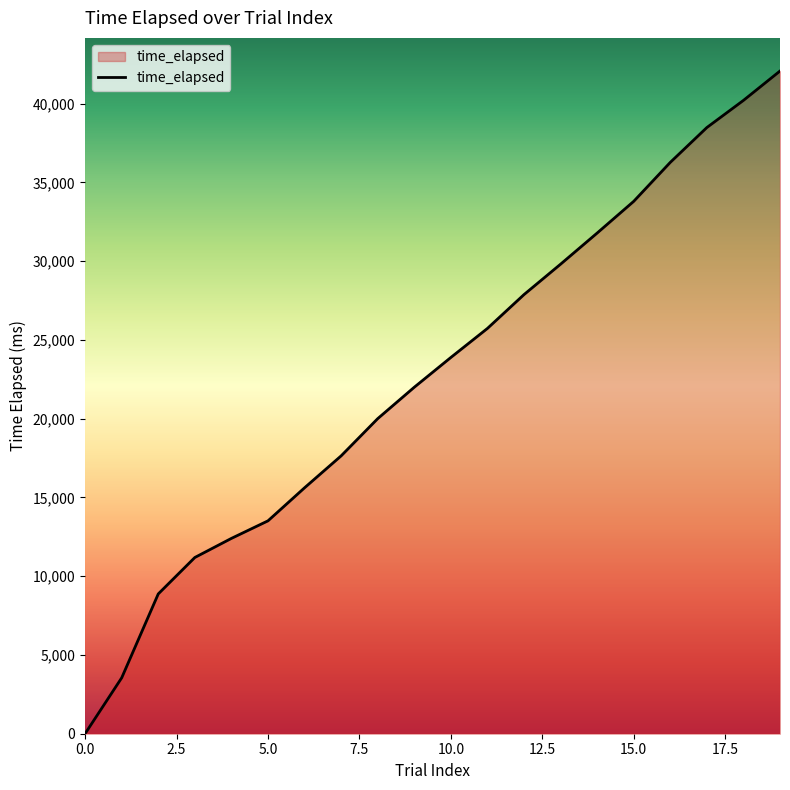

What is the difference between the maximum and minimum values?

42060